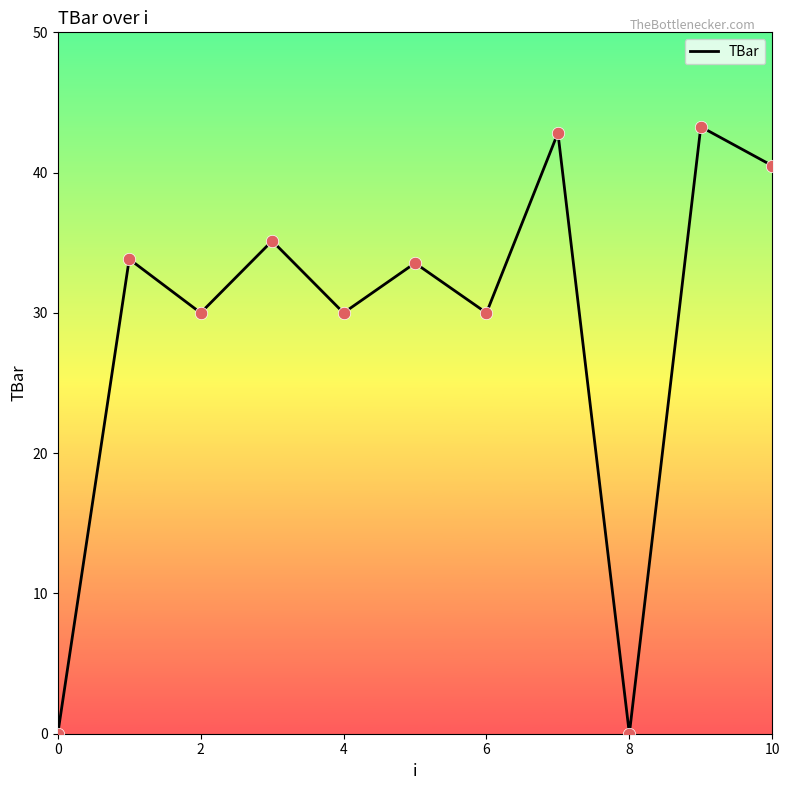

What is the greatest value displayed?

43.3